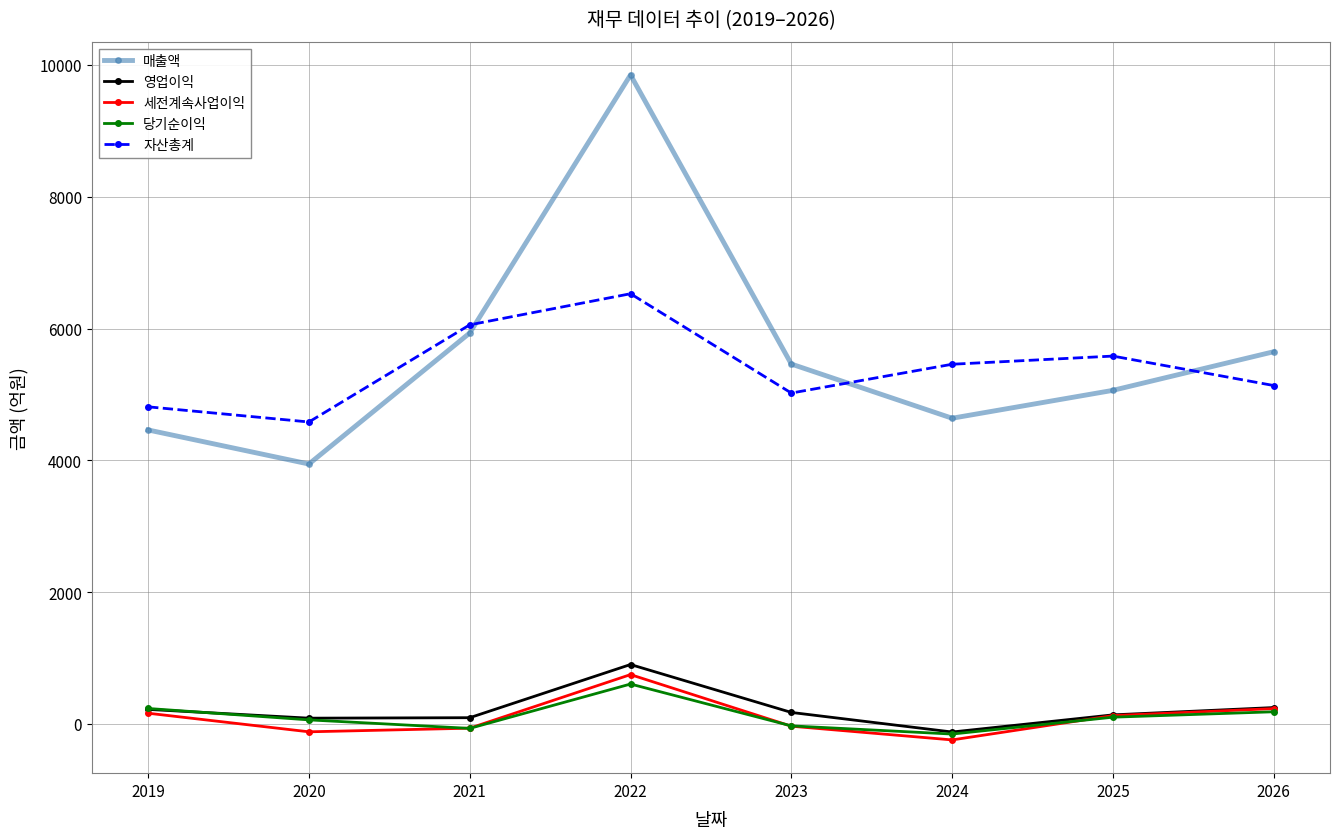

How many distinct data groups are displayed?

5